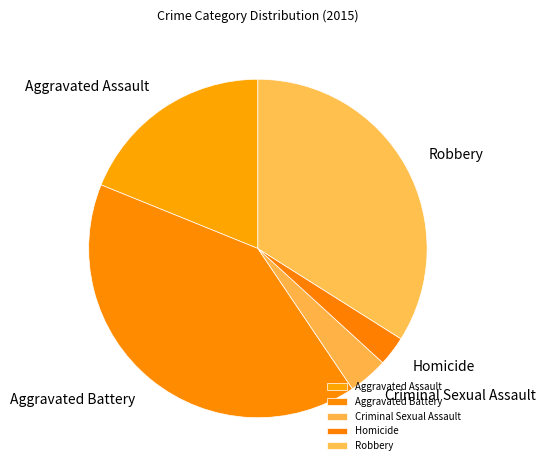

Approximately how many times larger is the value at Homicide compared to Robbery?

0.1